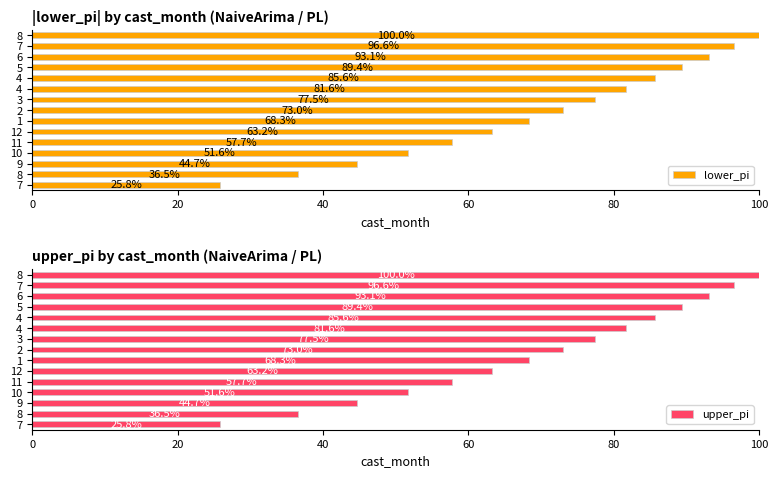

What is the difference between the maximum and minimum values in the upper_pi series?

74.2